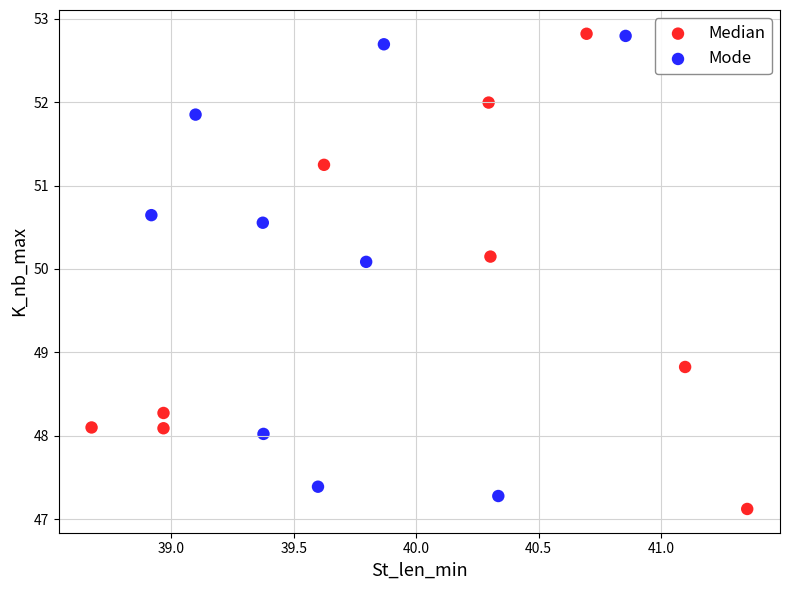

Which series has the widest spread of Y values?

Median